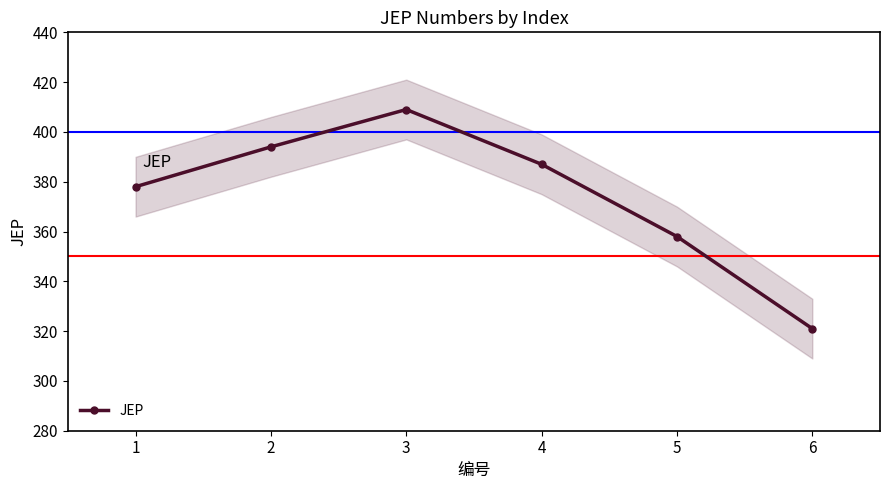

Does the chart display data point markers on the line(s)?

Yes